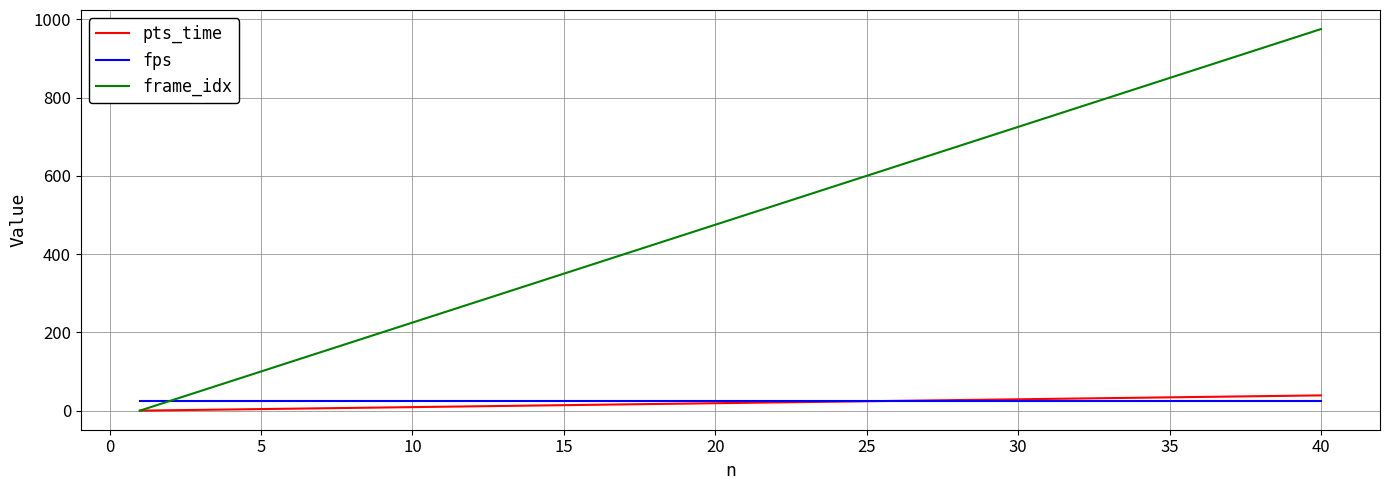

Which series has the largest total across all categories?

frame_idx